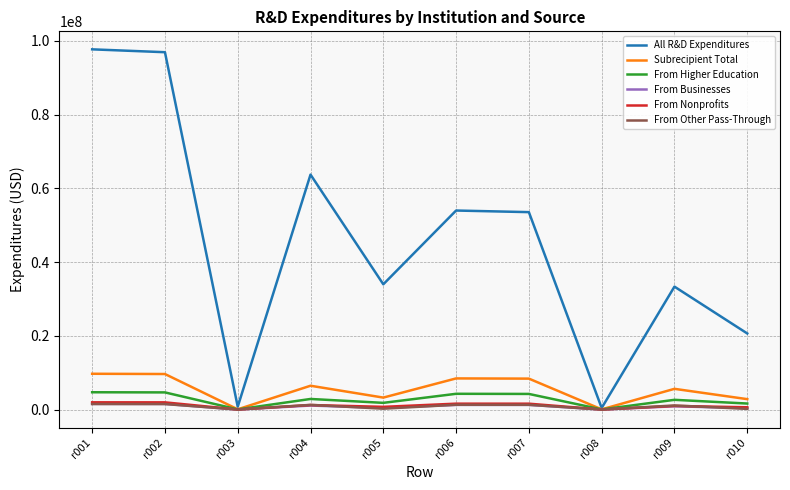

In From Other Pass-Through, how many points are higher than both neighbors (excluding endpoints)?

3